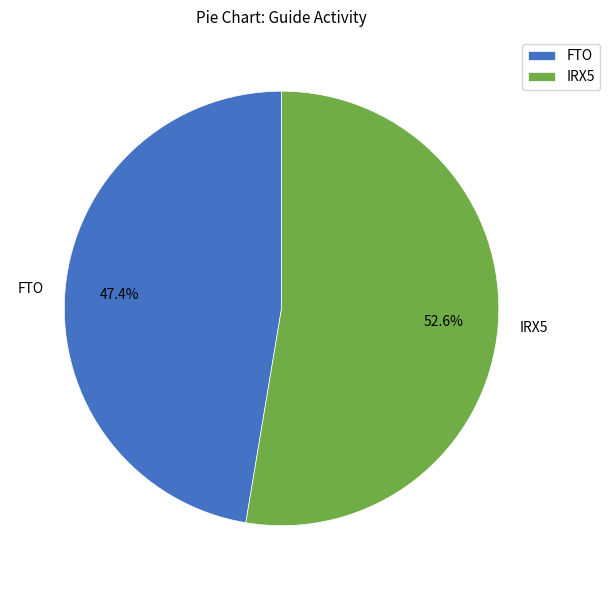

How many segments does this pie chart have?

2